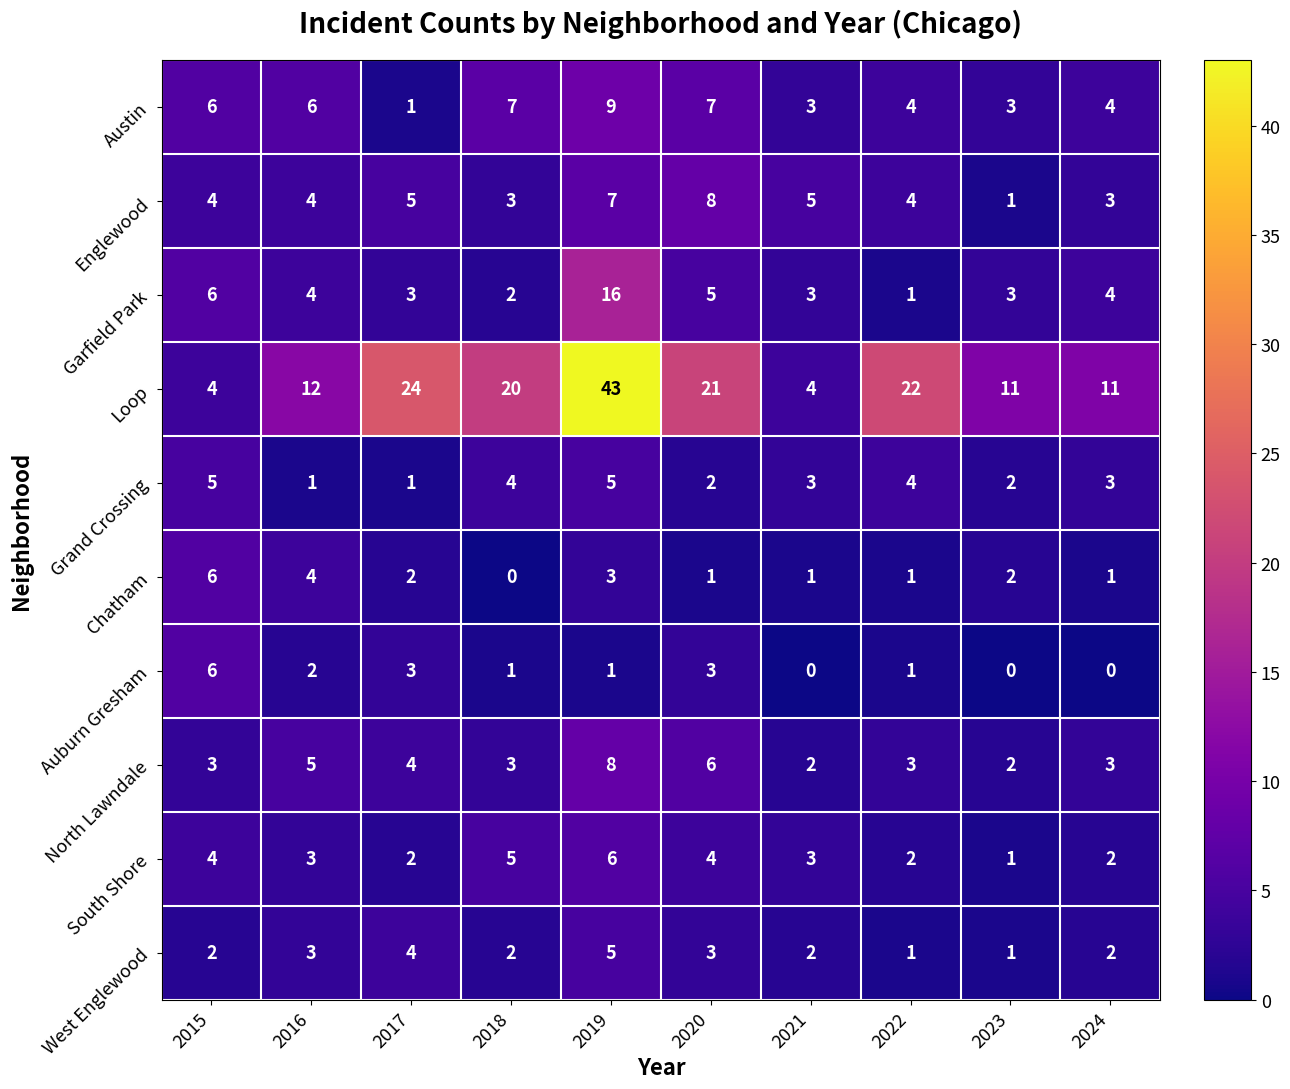

What is the difference between the highest and lowest values at 2017?

23